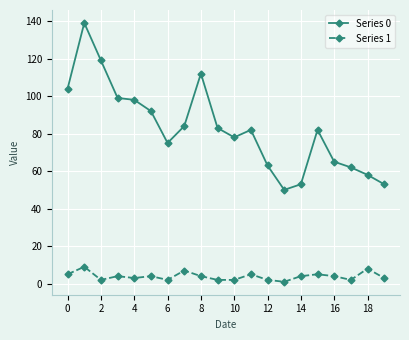

In Series 0, how many points are higher than both neighbors (excluding endpoints)?

4